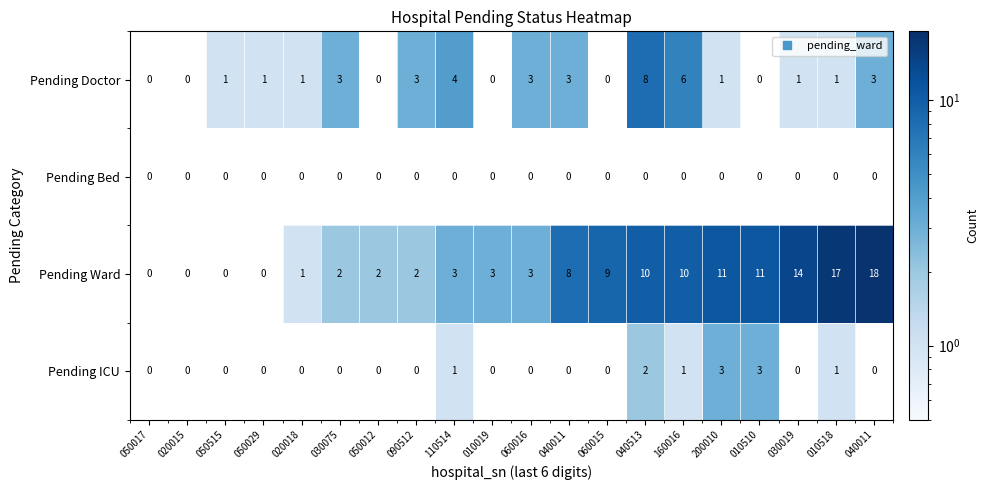

How many values in the Pending ICU series exceed 0?

6